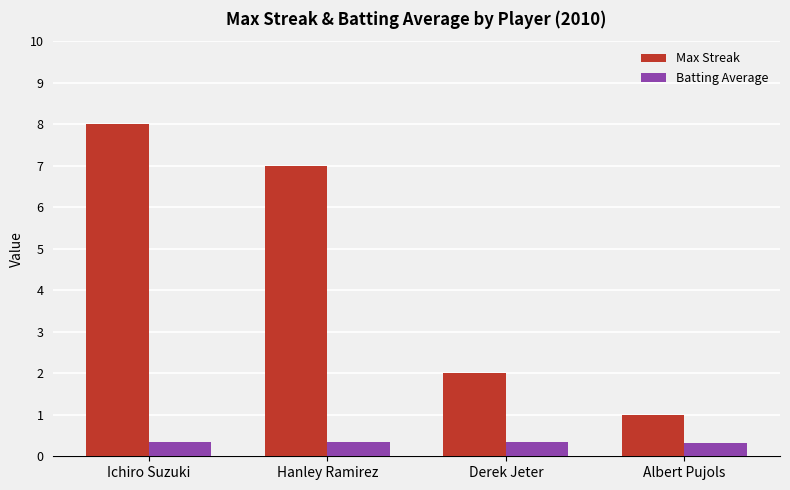

What is the difference between the highest and lowest values at Derek Jeter?

1.7